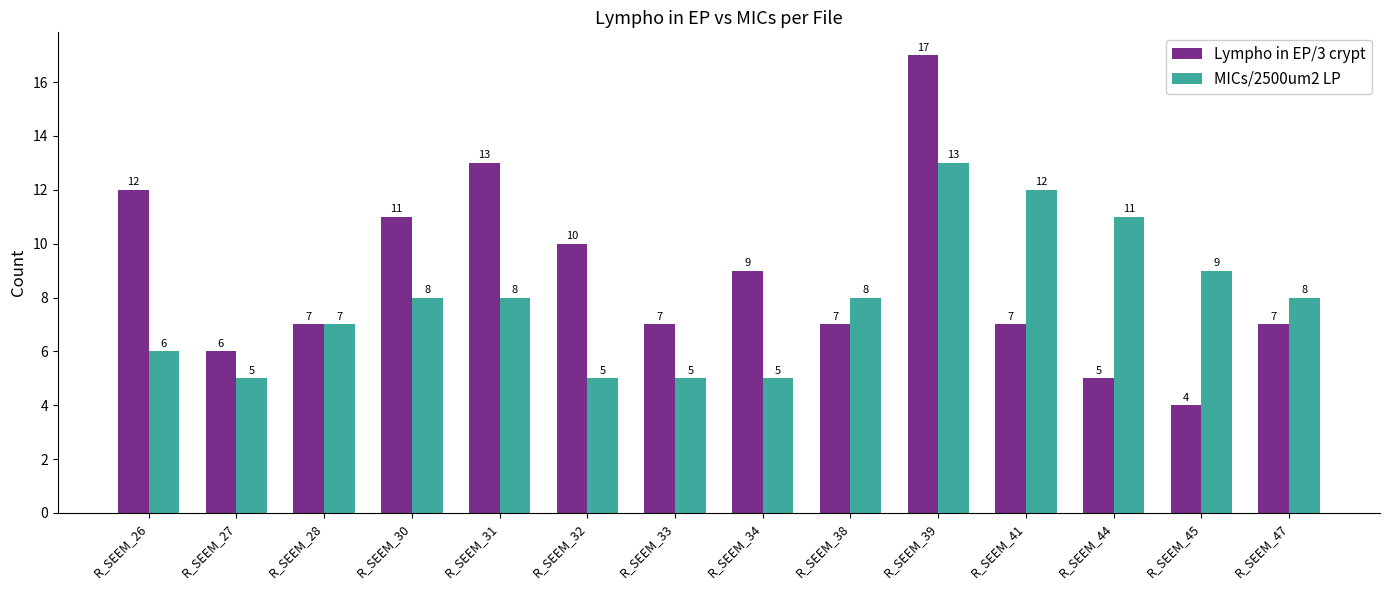

List the series in order of their overall mean, lowest first.

MICs/2500um2 LP, Lympho in EP/3 crypt